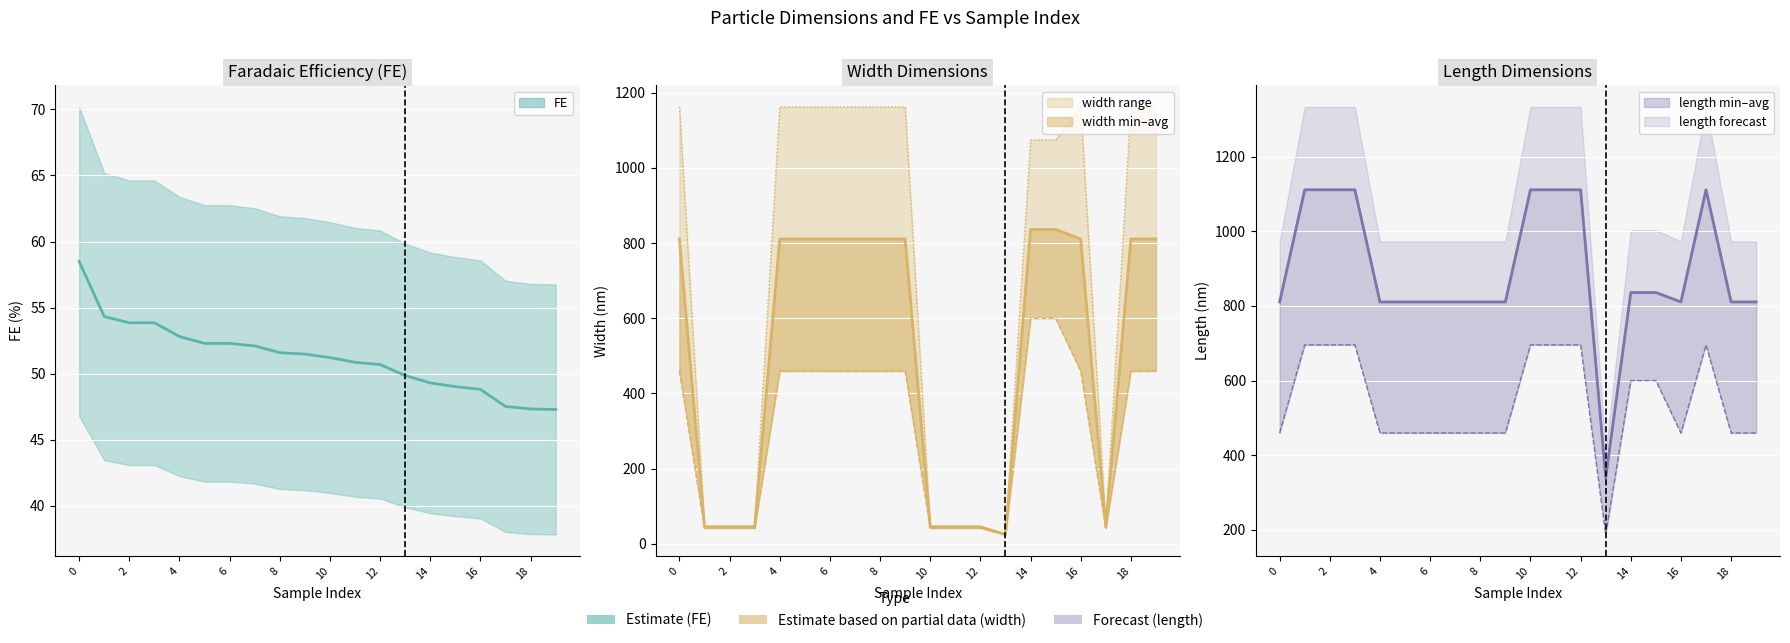

Between 17 and 8, which is larger?

8